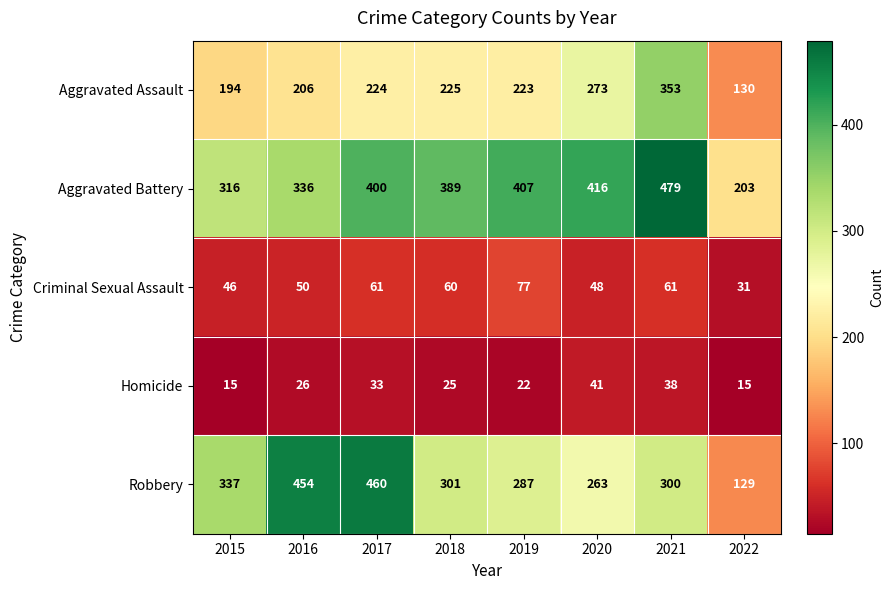

What is the spread (max minus min) of values at 2021?

441